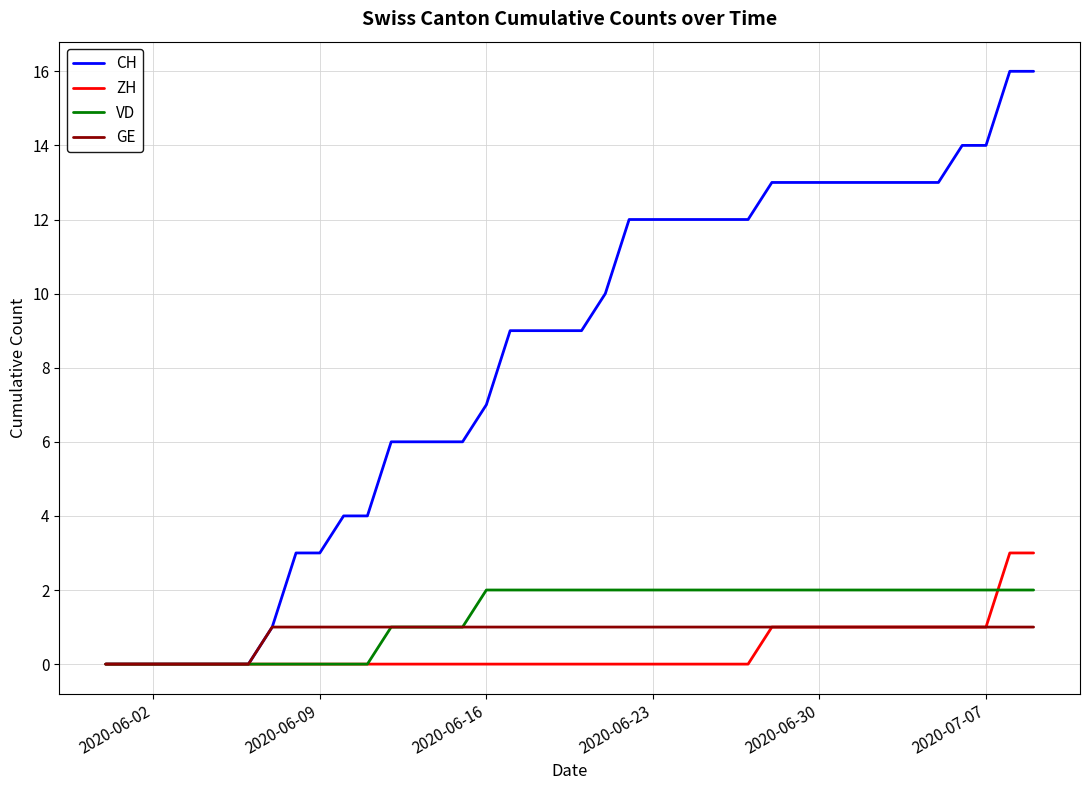

What is the greatest value displayed?

16